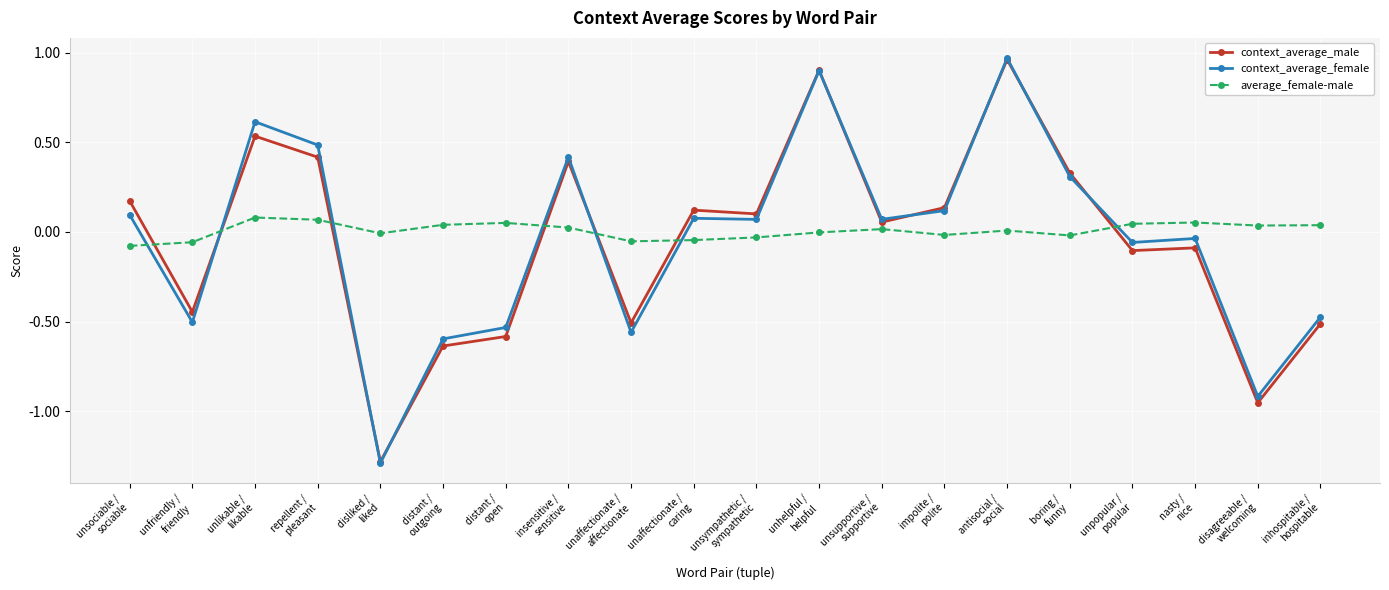

The value of average_female-male at unpopular /
popular is 0.0. True or false?

True